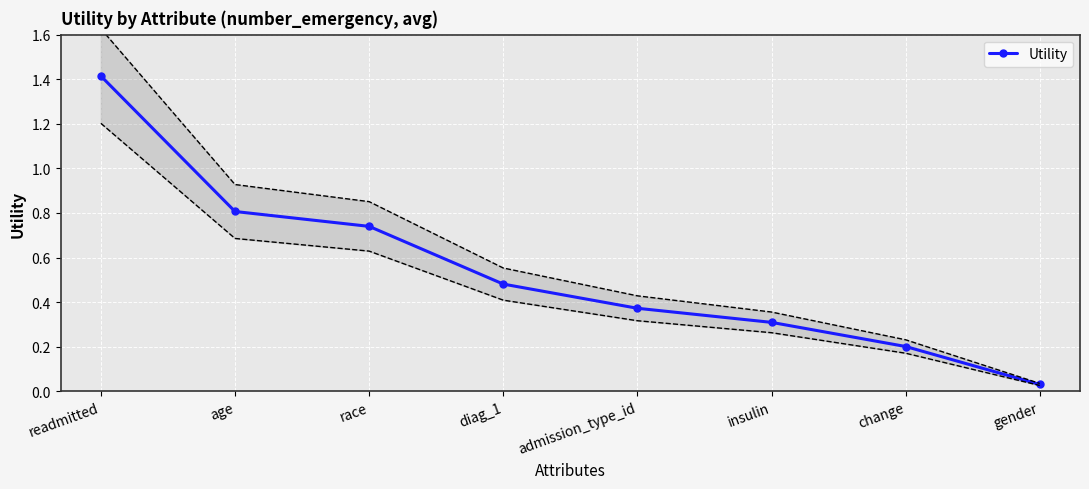

What is the label of the 8th point from the right?

readmitted